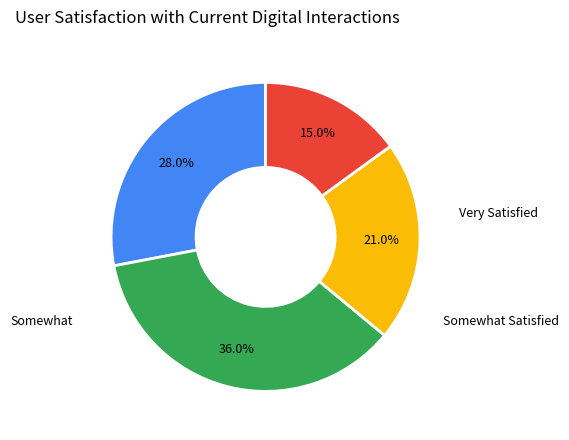

Is there a majority slice in this chart?

No